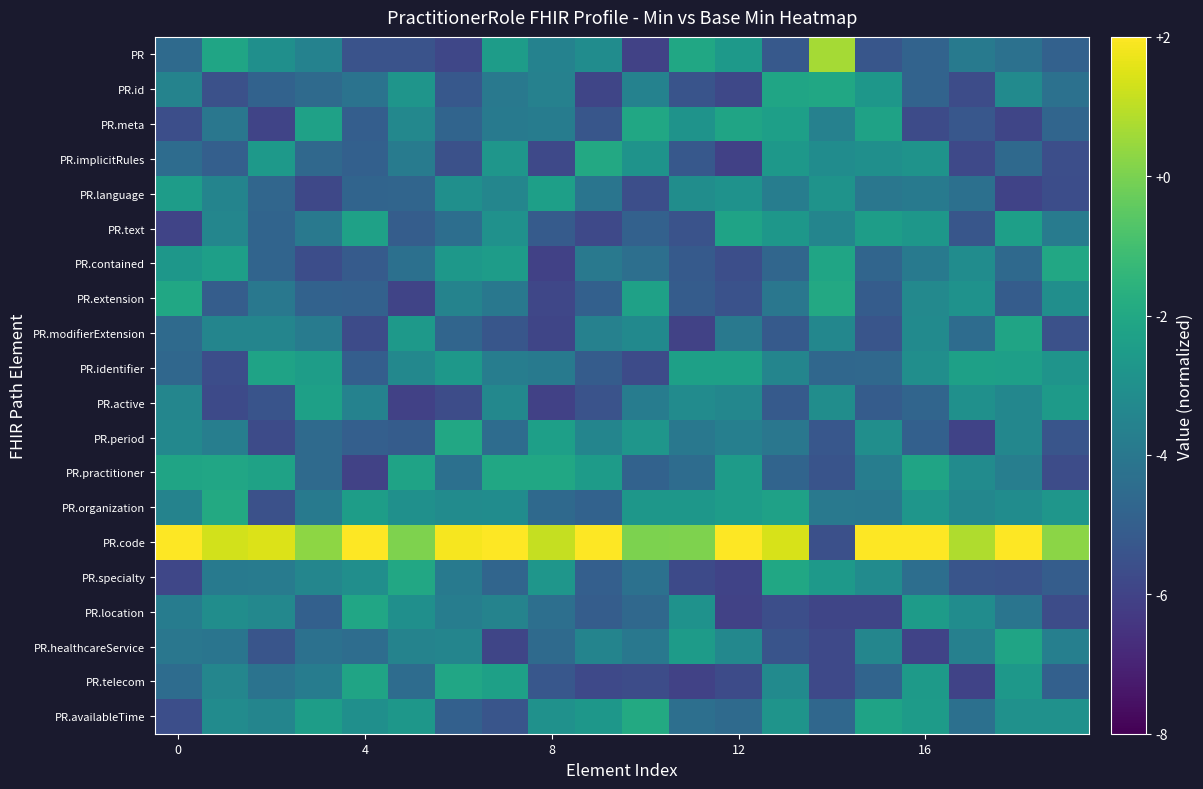

Which series has the largest range (max minus min)?

PR.code